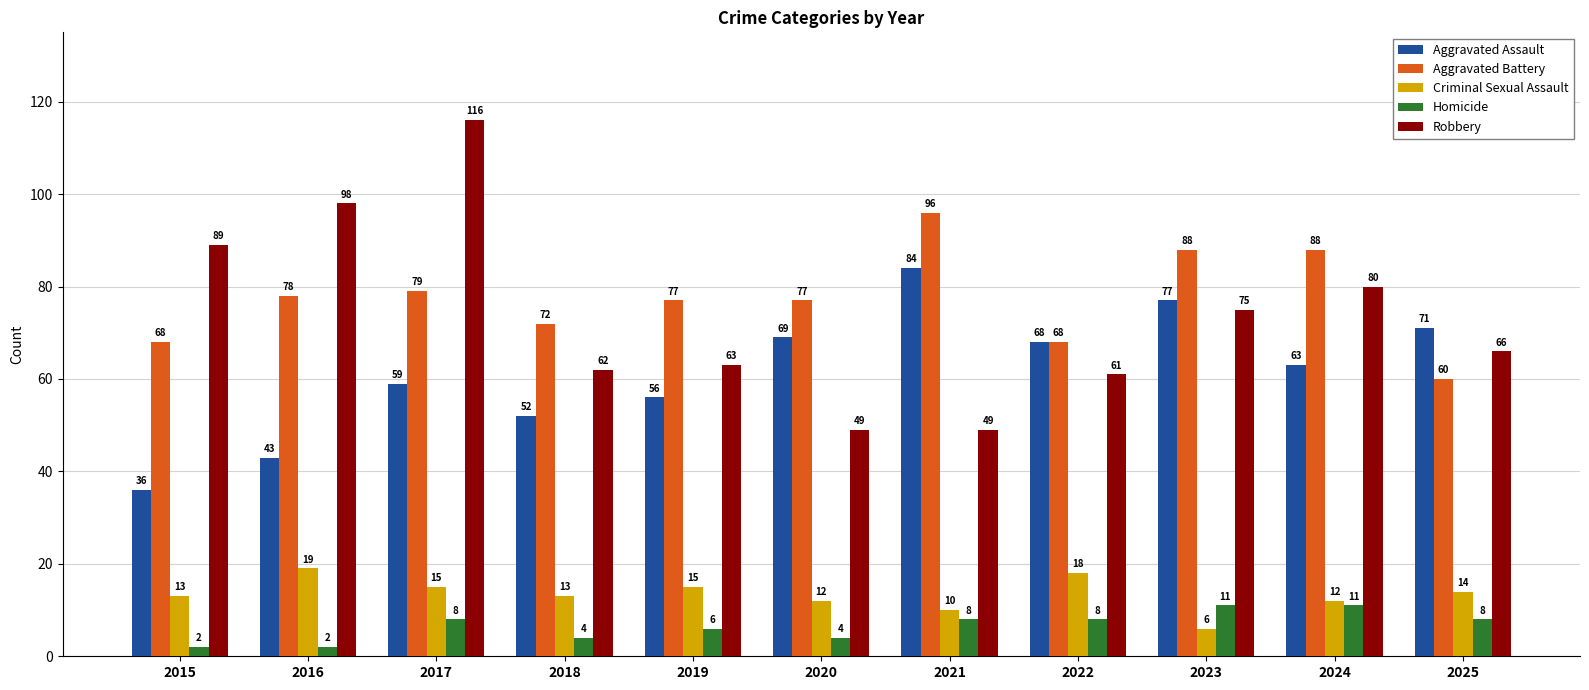

At how many categories does at least one series exceed 64?

11